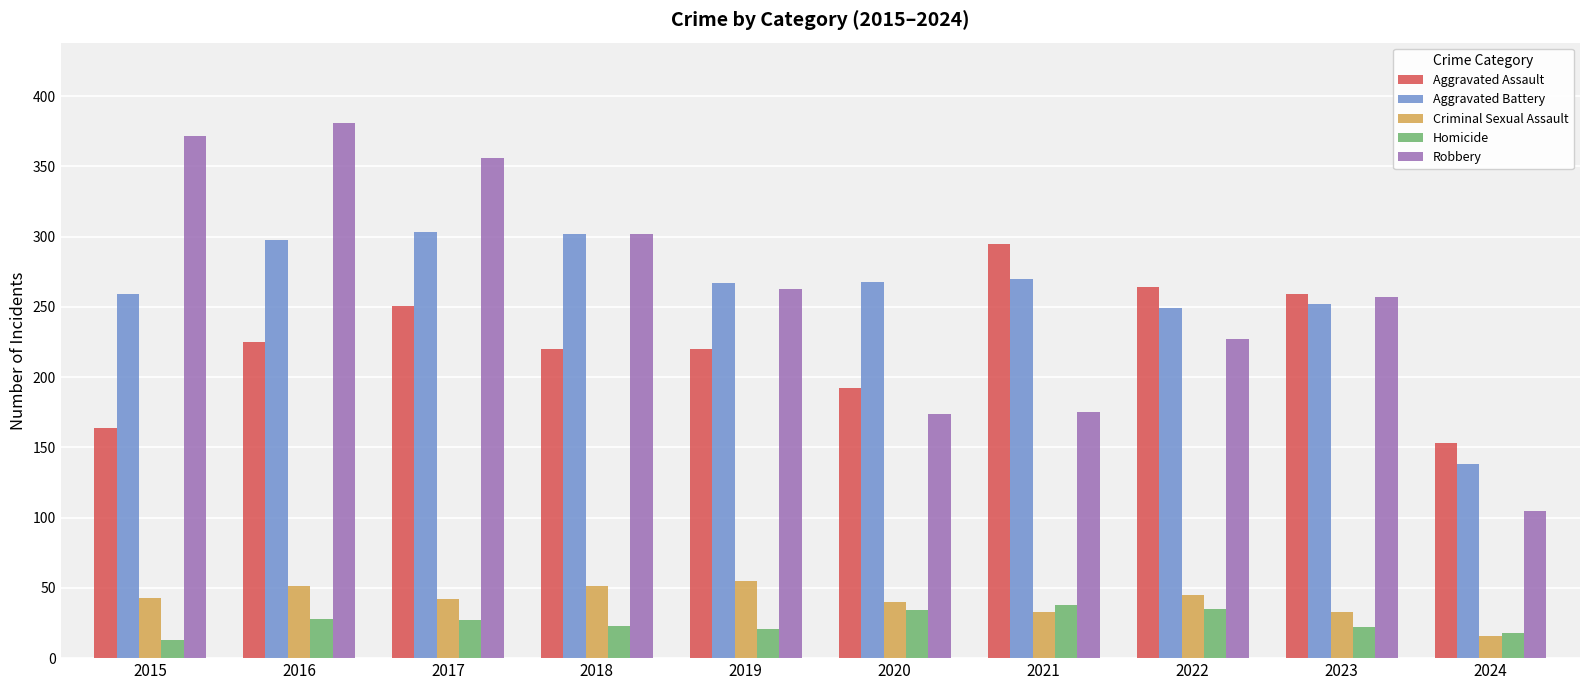

What is the greatest value displayed?

381